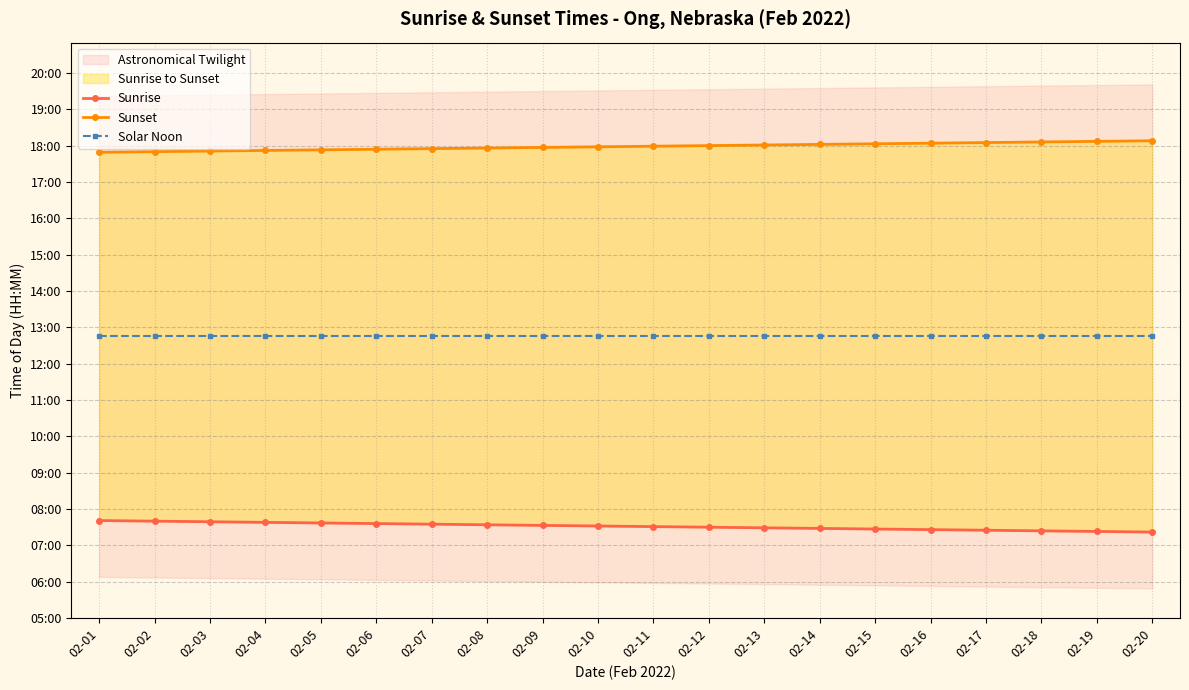

Rank the categories by Solar Noon value from highest to lowest.

02-01, 02-02, 02-03, 02-04, 02-05, 02-06, 02-07, 02-08, 02-09, 02-10, 02-11, 02-12, 02-13, 02-14, 02-15, 02-16, 02-17, 02-18, 02-19, 02-20